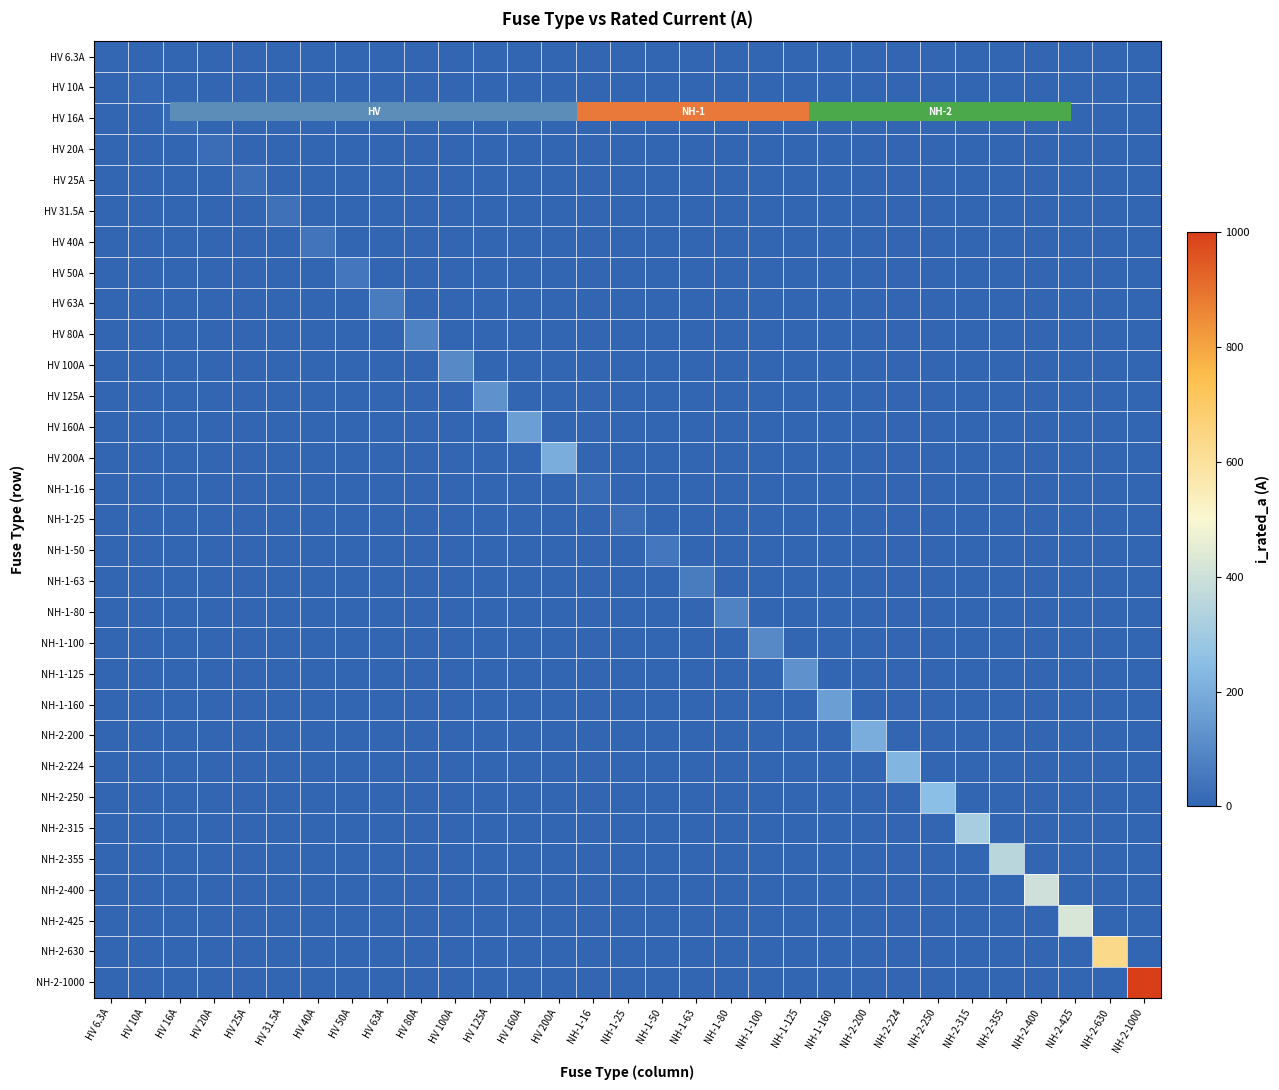

What is the spread (max minus min) of values at HV 125A?

125.0